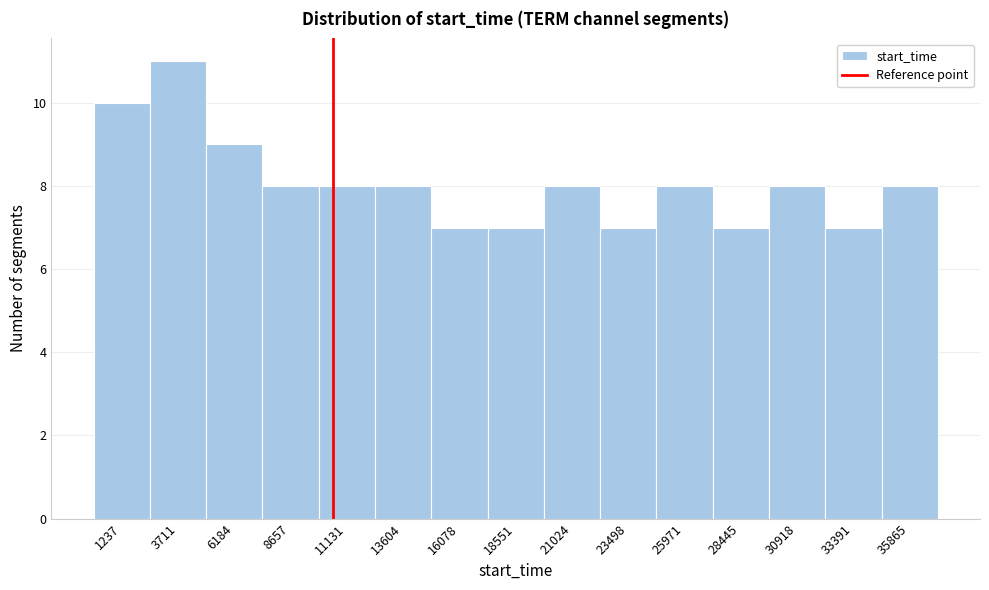

Reading left to right, list every bar in this chart as the range it spans on the x-axis followed by its height. Neither the bar edges nor the heights are printed on the chart, so give them approximately, as read against the axes.

0 to 2500: 10
2500 to 5000: 11
5000 to 7500: 9
7500 to 10000: 8
10000 to 12500: 8
12500 to 15000: 8
15000 to 17500: 7
17500 to 20000: 7
20000 to 22500: 8
22500 to 24500: 7
24500 to 27000: 8
27000 to 29500: 7
29500 to 32000: 8
32000 to 34500: 7
34500 to 37000: 8